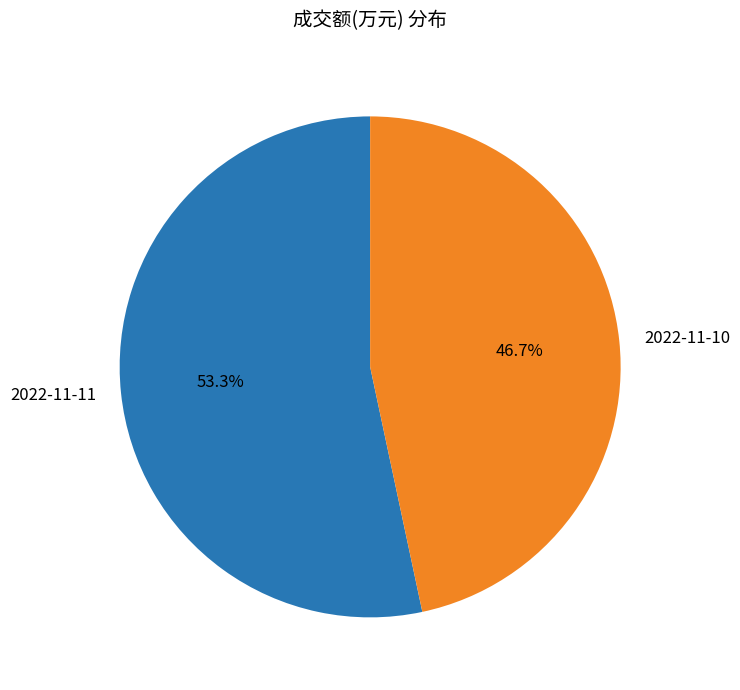

What is the total percentage of 2022-11-10 and 2022-11-11?

100.0%